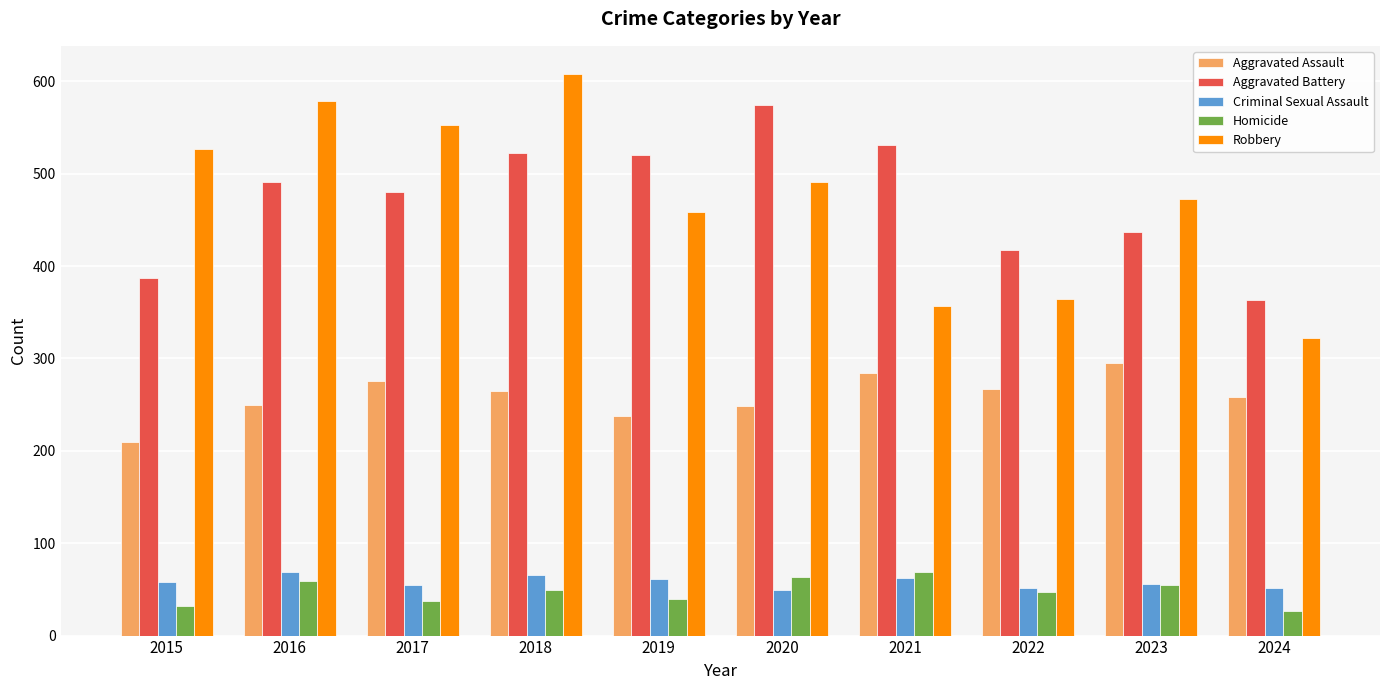

Is the value of Aggravated Assault at 2018 greater than the value of Robbery at 2016?

No